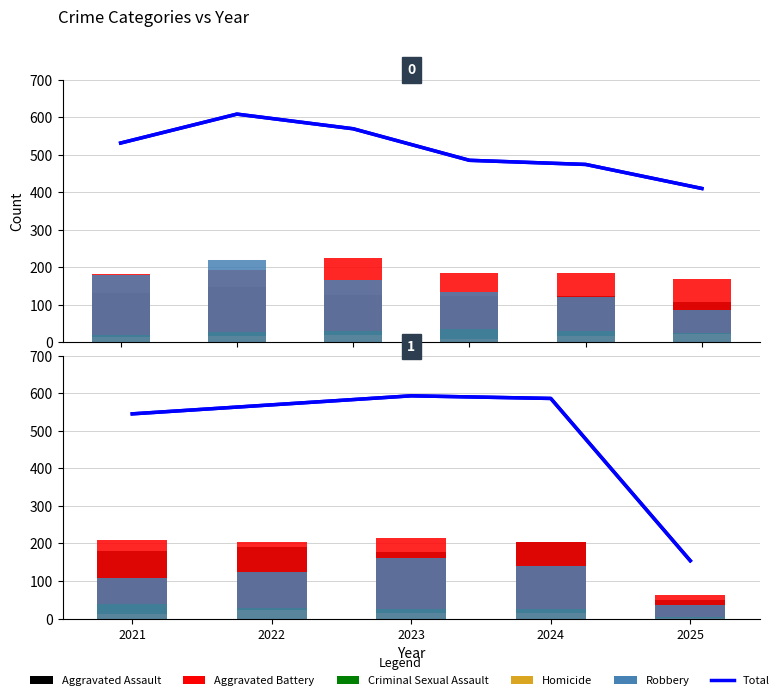

What is the average value of the Aggravated Assault series?

159